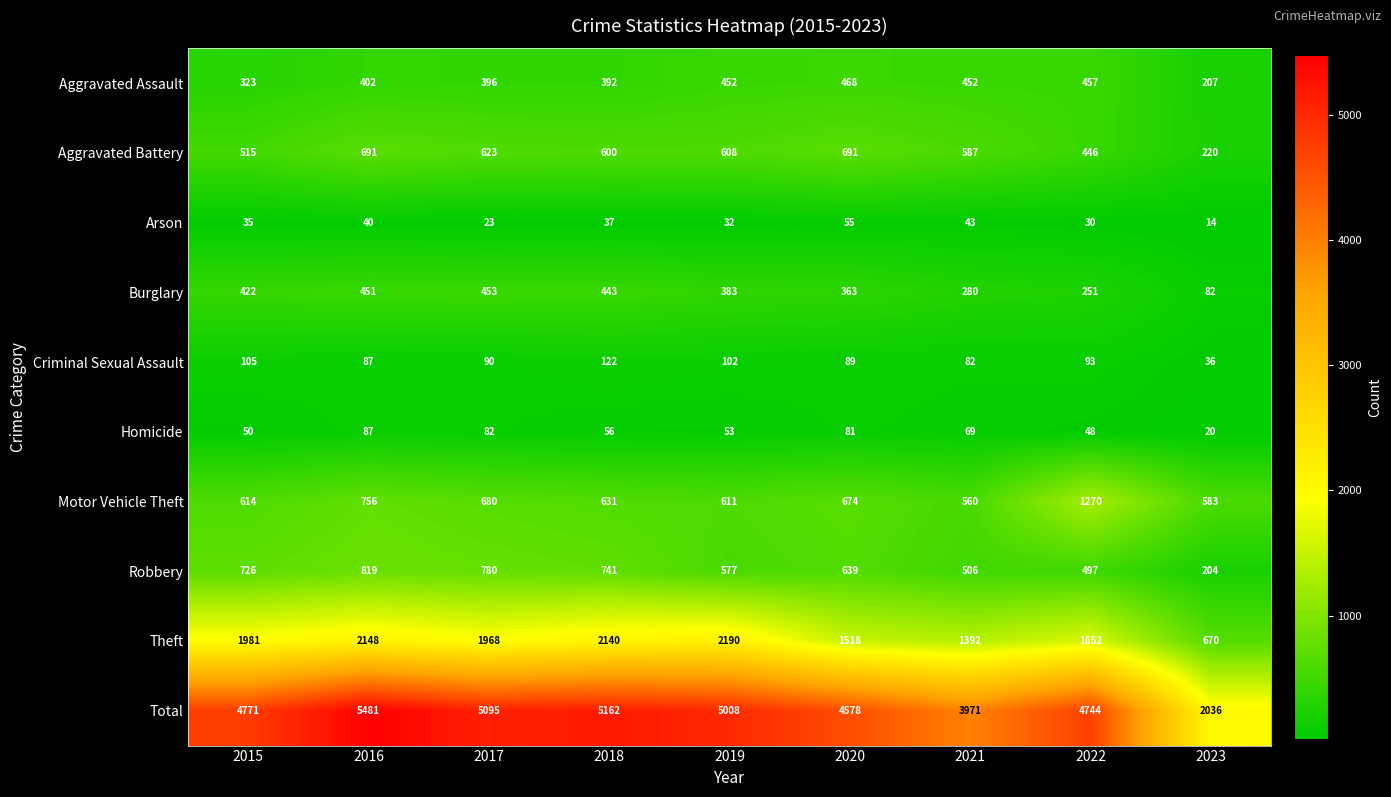

What is the sum of all Homicide values?

546